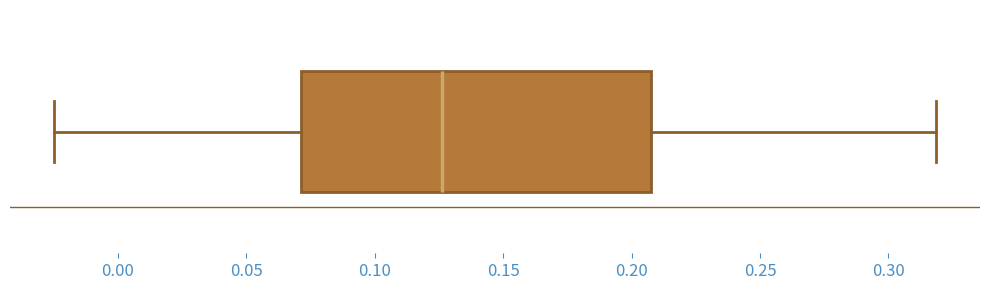

Read this box plot against the x-axis: the position of the median line, the range covered by the box, and the ends of both whiskers. The values are not printed on the chart, so give them approximately, as read against the axis.

median 0.125, box 0.070 to 0.205, whiskers -0.025 to 0.320